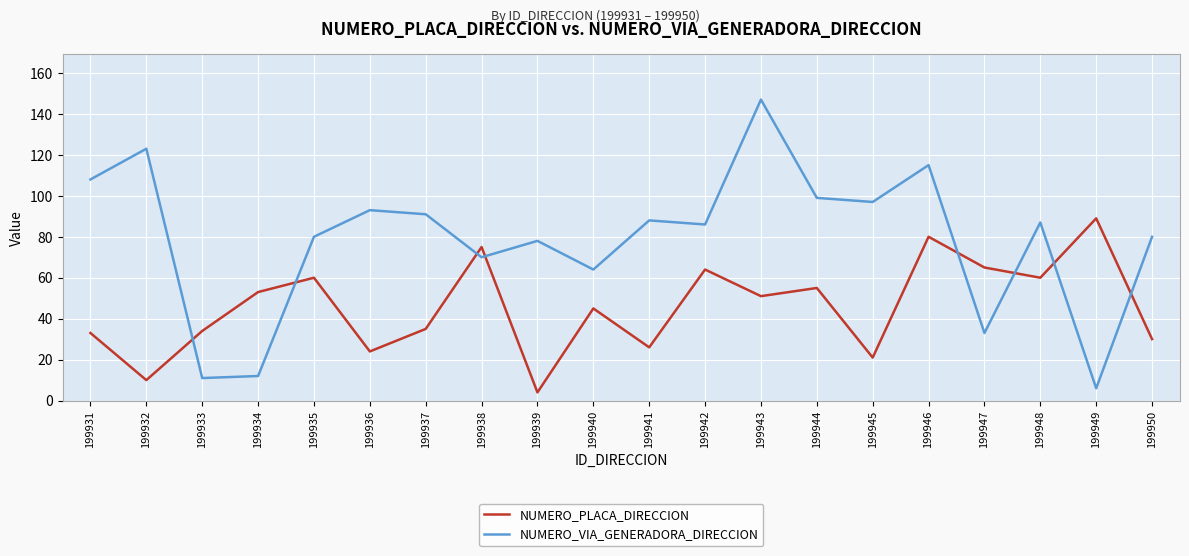

The value of NUMERO_VIA_GENERADORA_DIRECCION at 199945 is 97. True or false?

True